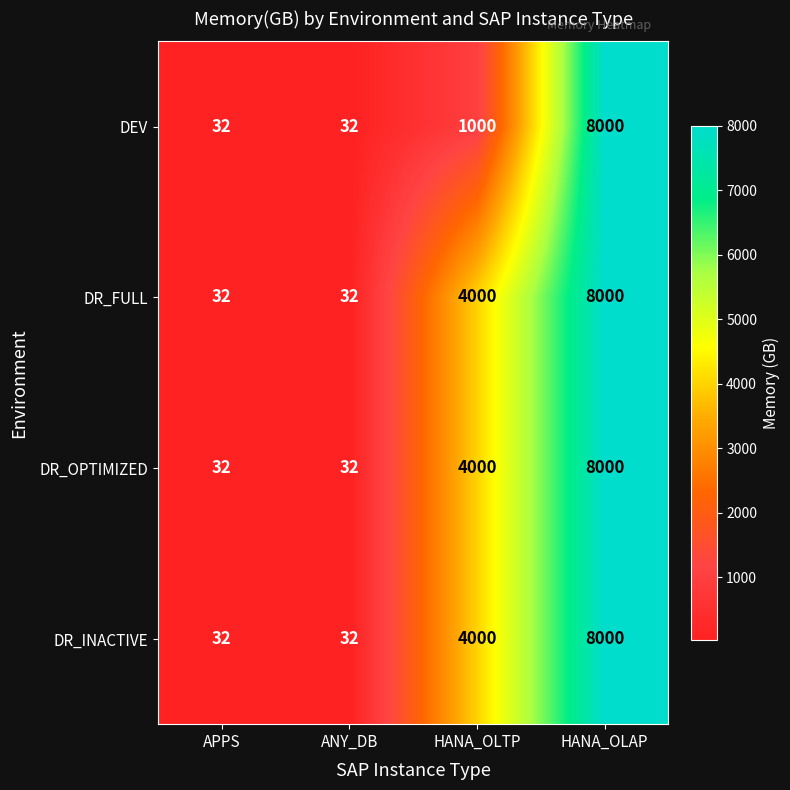

Reading right to left, list all the values displayed in this chart.

DEV: 8000	1000	32	32
DR_FULL: 8000	4000	32	32
DR_OPTIMIZED: 8000	4000	32	32
DR_INACTIVE: 8000	4000	32	32